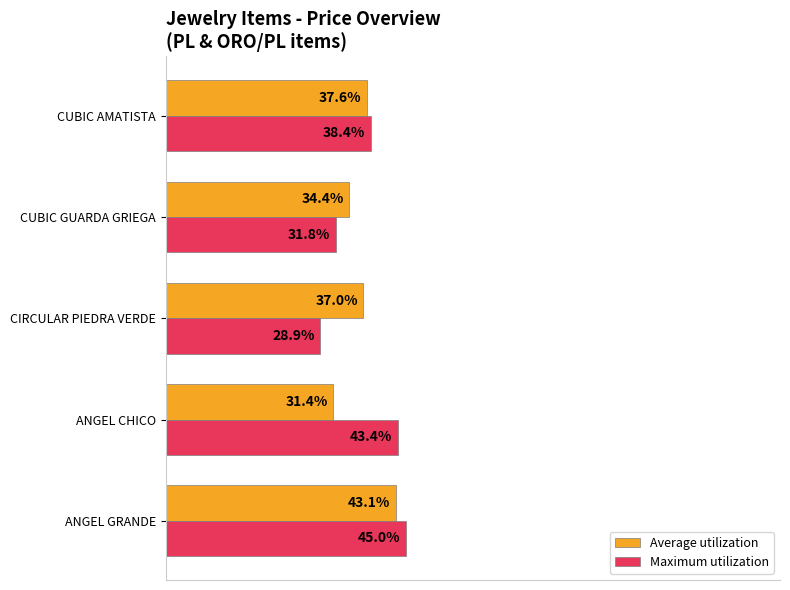

At CUBIC AMATISTA, list the series in order from largest to smallest.

Maximum utilization, Average utilization